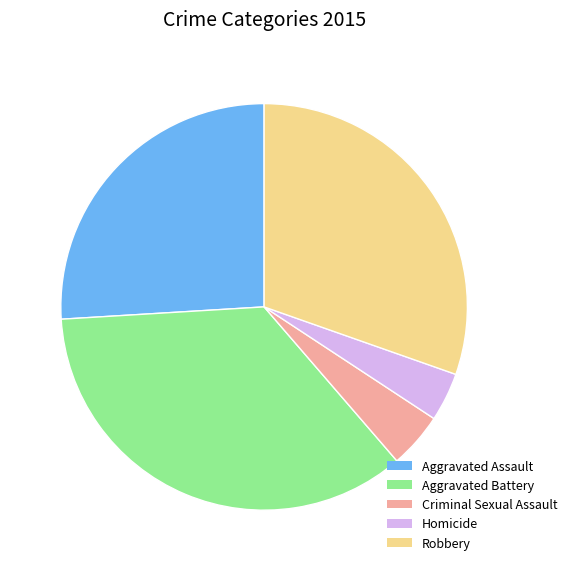

What is the ratio of the value at Criminal Sexual Assault to the value at Robbery?

0.1